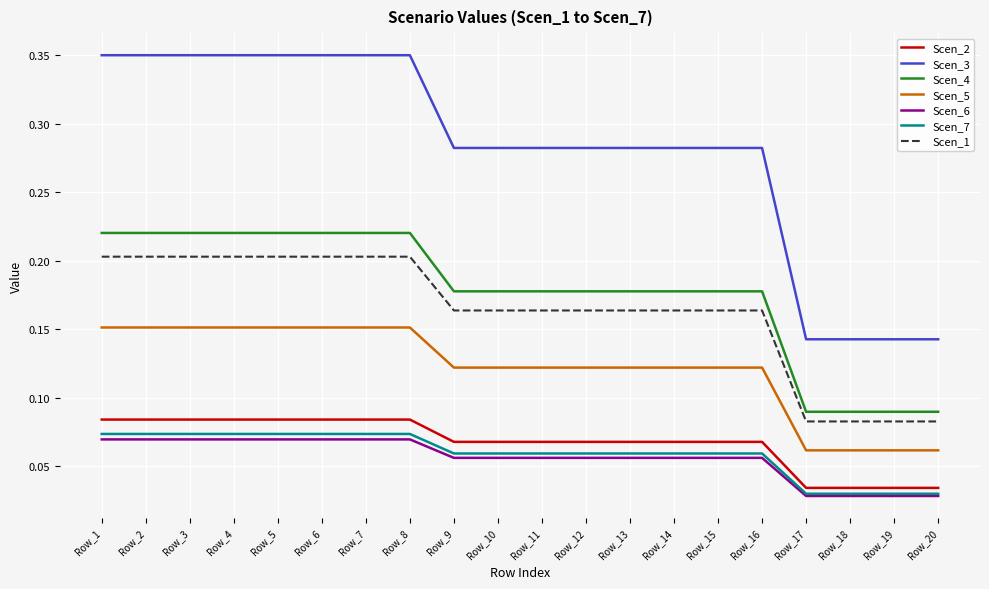

Between Row_8 and Row_19, which series saw the biggest shift?

Scen_3